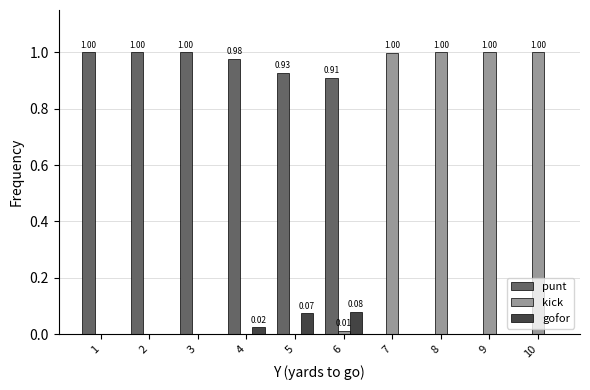

Does the chart contain stacked bars?

No